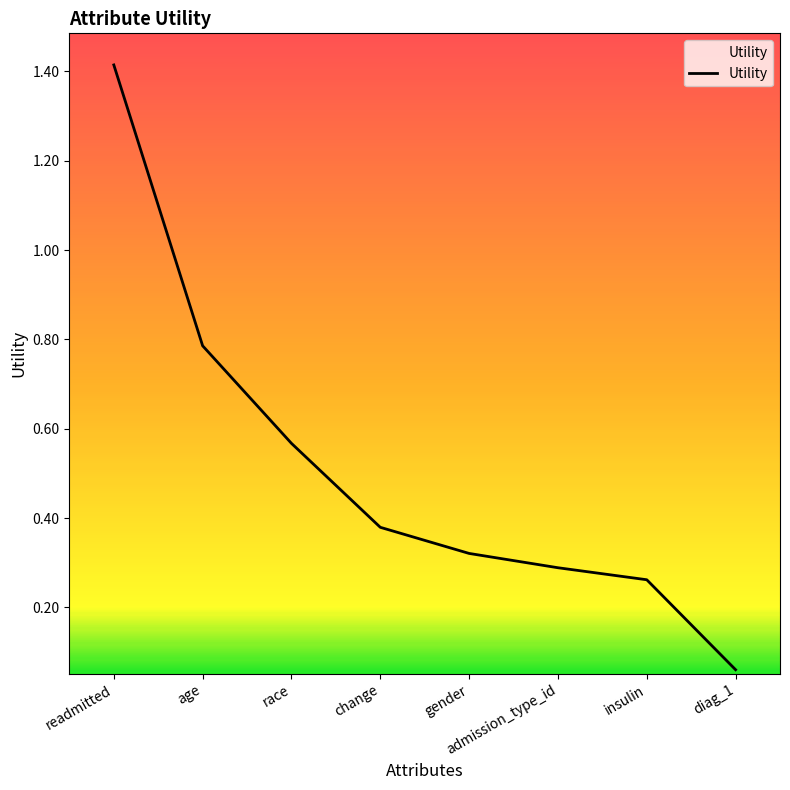

Is it true that the value at insulin is 0.5?

False